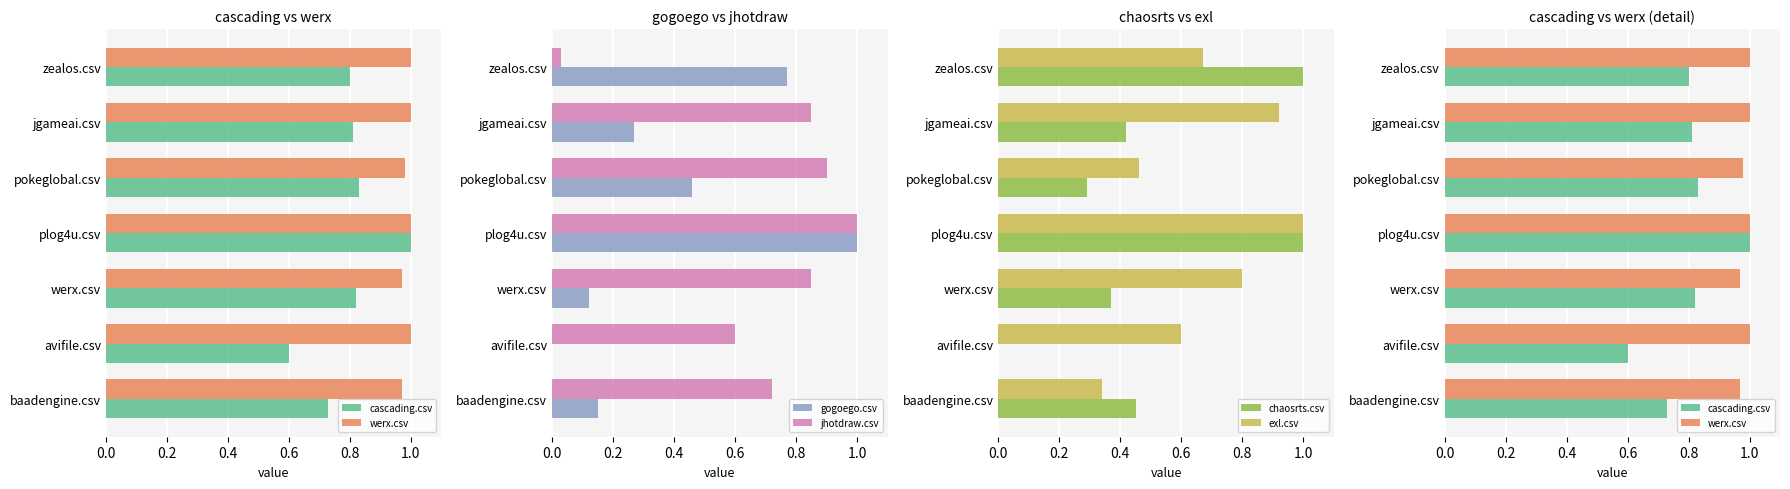

True or false: gogoego.csv has a value of 0.6 at pokeglobal.csv.

False